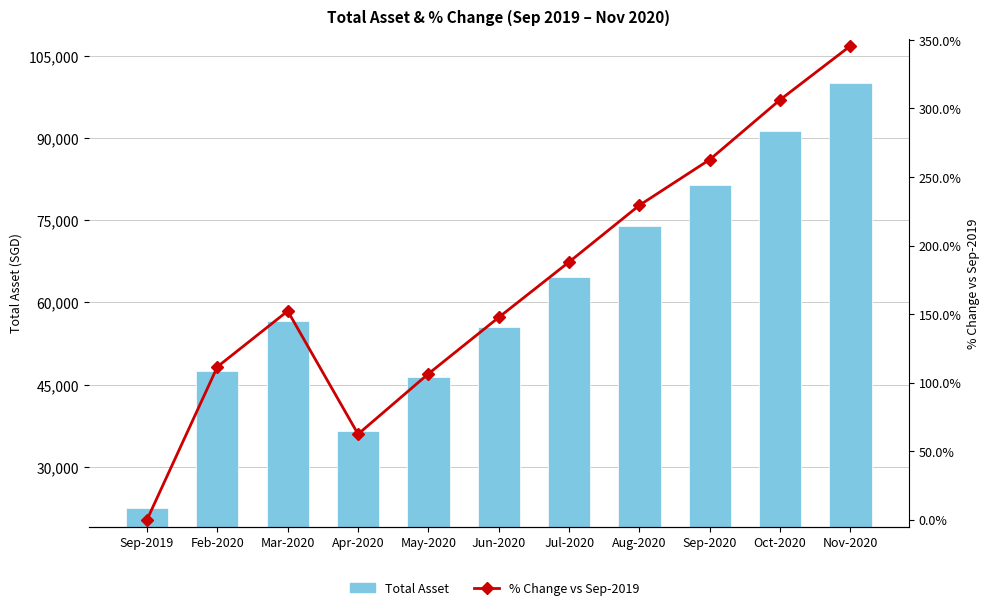

At which label does % Change vs Sep-2019 reach its minimum?

Sep-2019